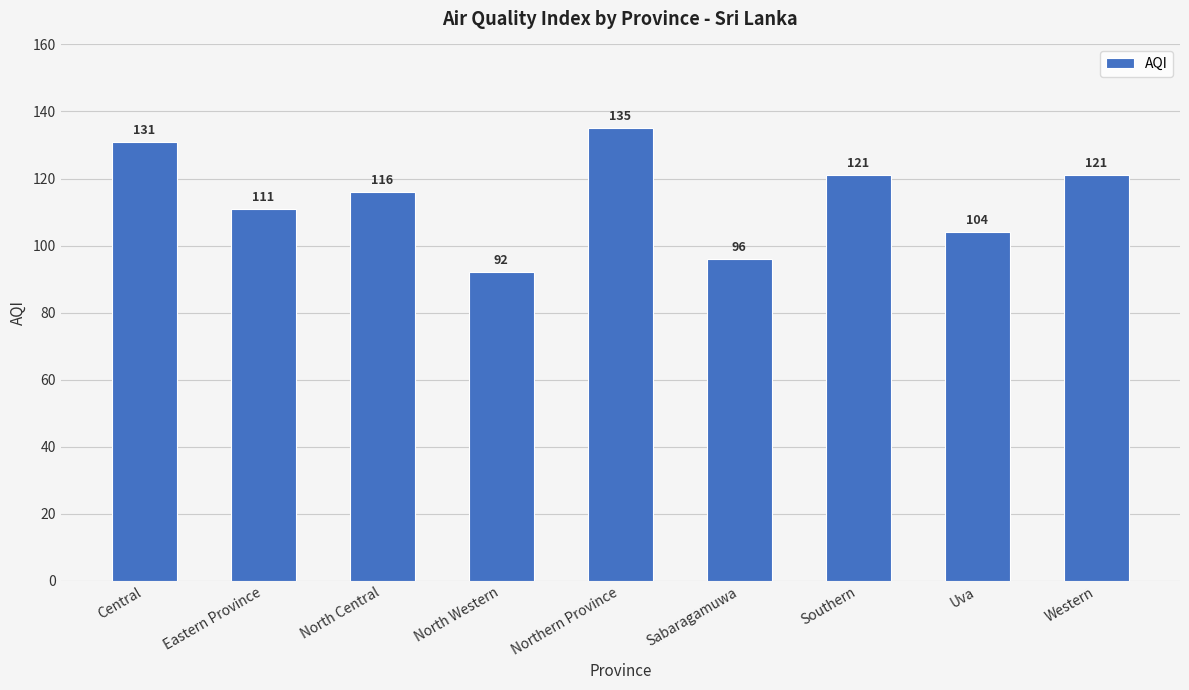

What is the average value?

114